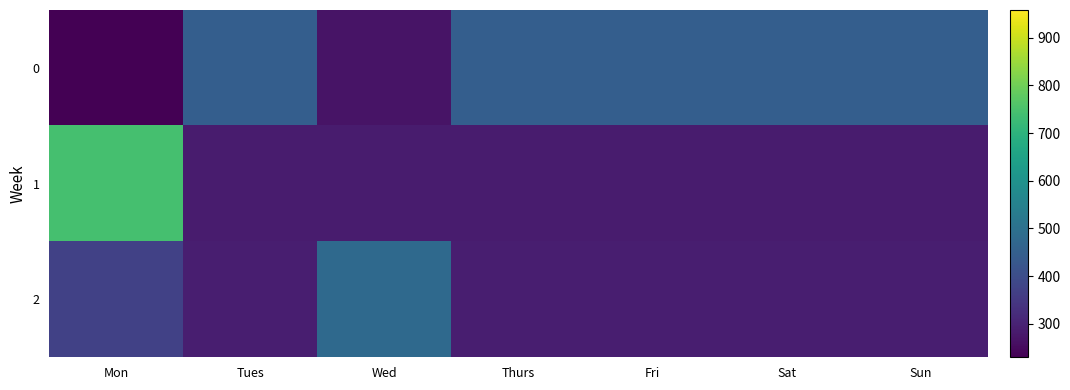

What is the greatest value displayed?

742.0